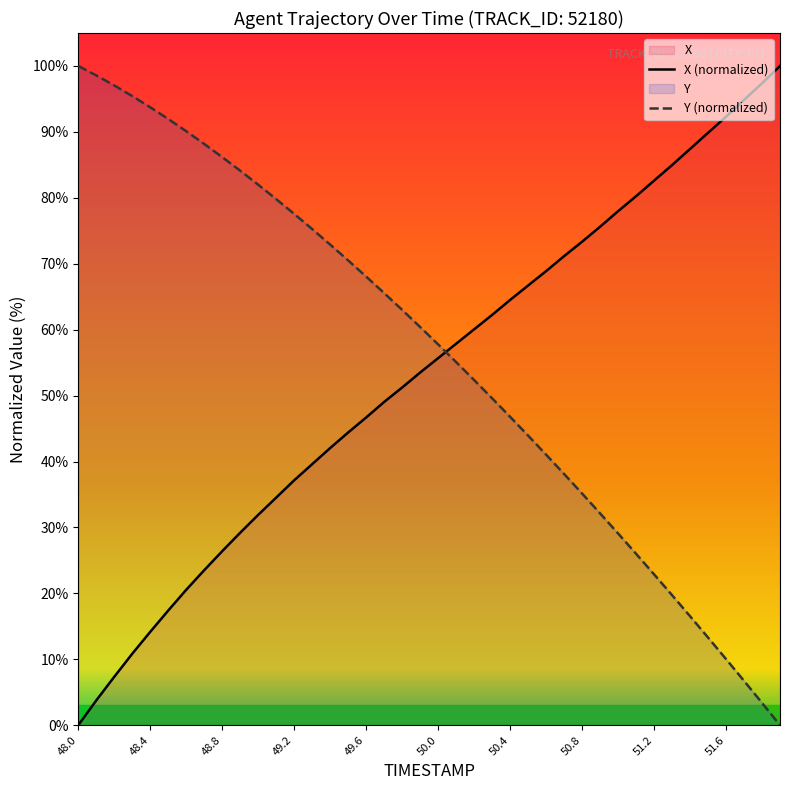

Count the number of data series in this chart.

2